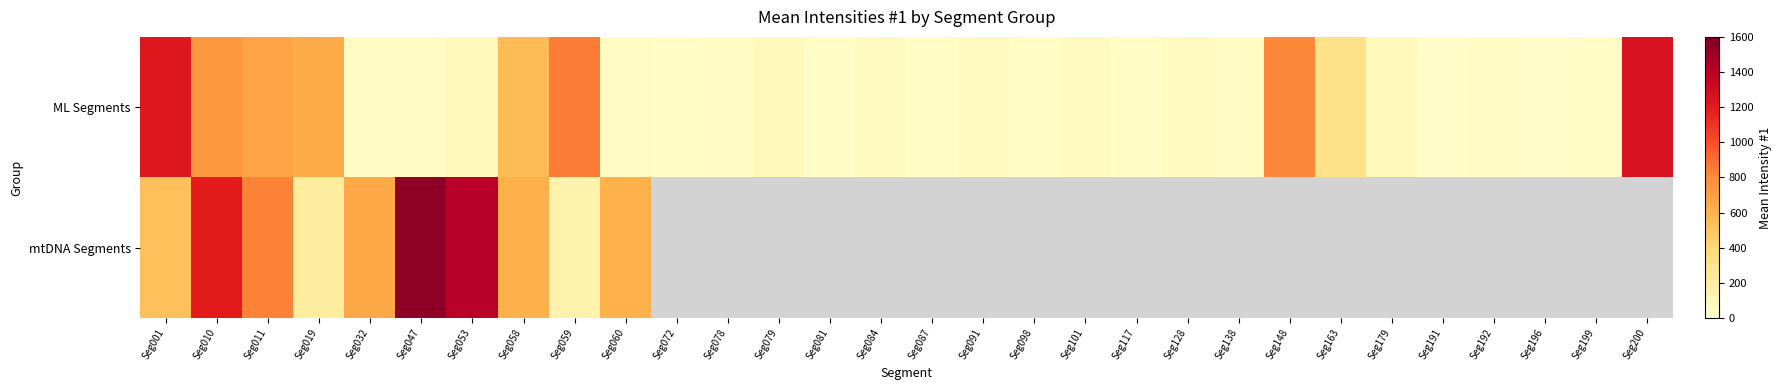

At which label is ML Segments closest to 639?

Seg019